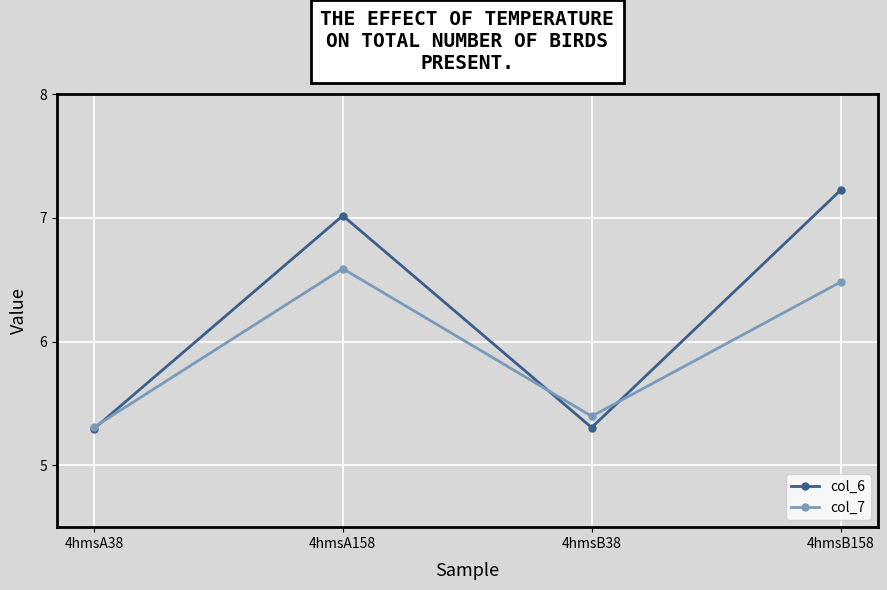

Which series has the largest total across all categories?

col_6